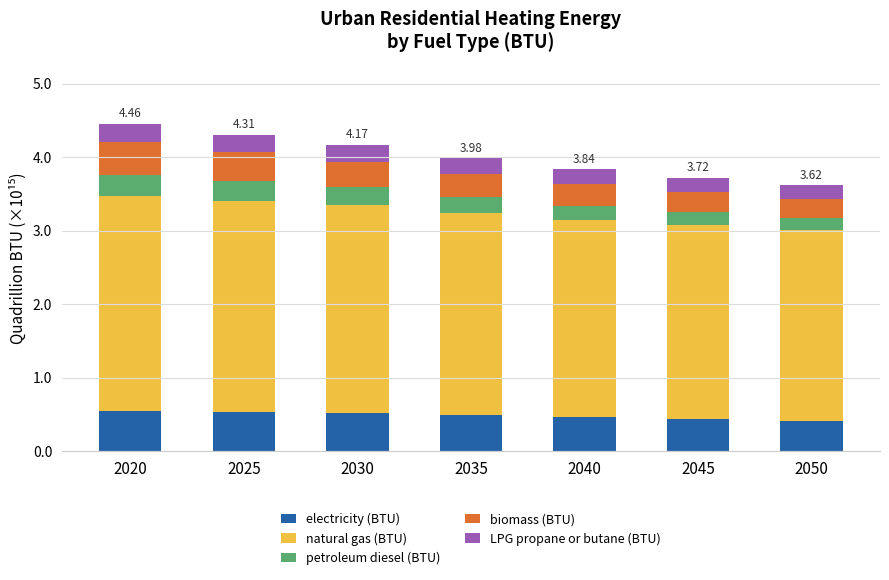

What is the sum of all electricity (BTU) values?

3.4